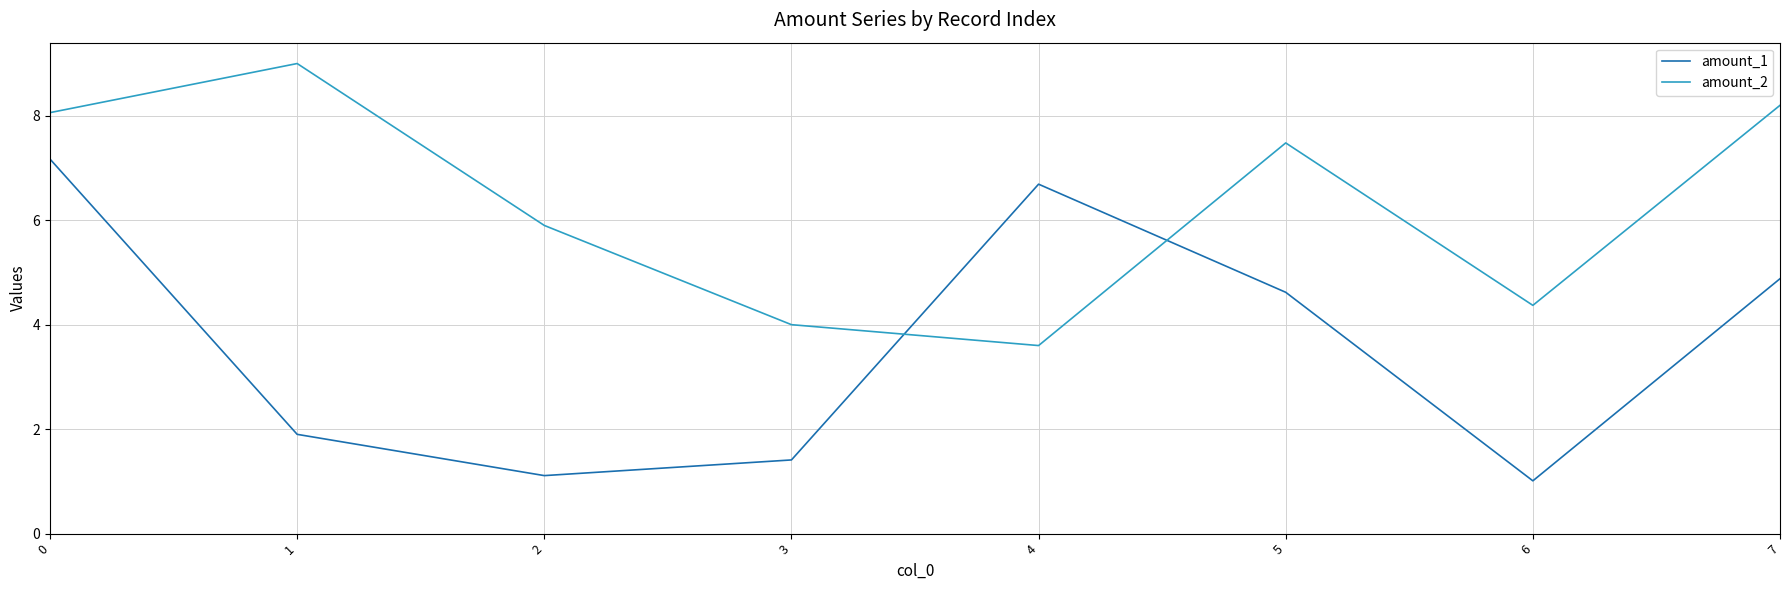

True or false: amount_1 and amount_2 intersect in this chart.

True